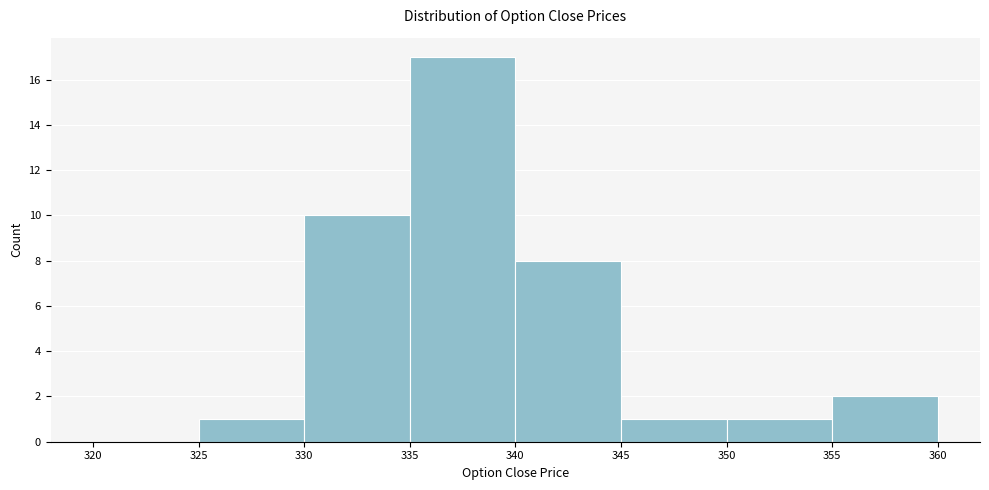

Over which range of the x-axis is the bar tallest?

335 to 340